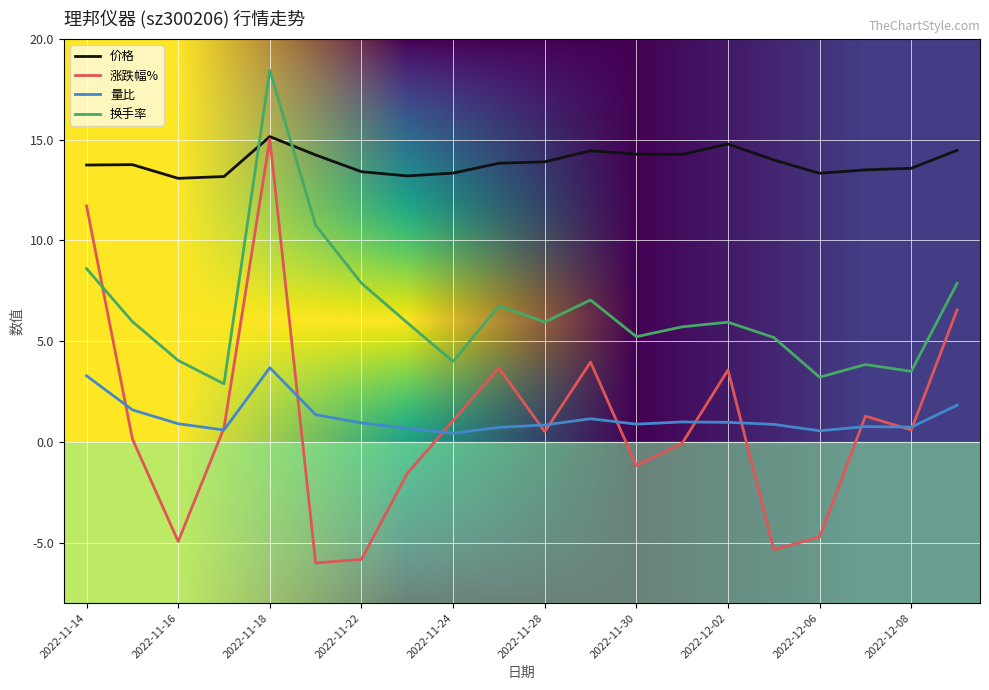

What is the highest value of the 量比 series?

3.7